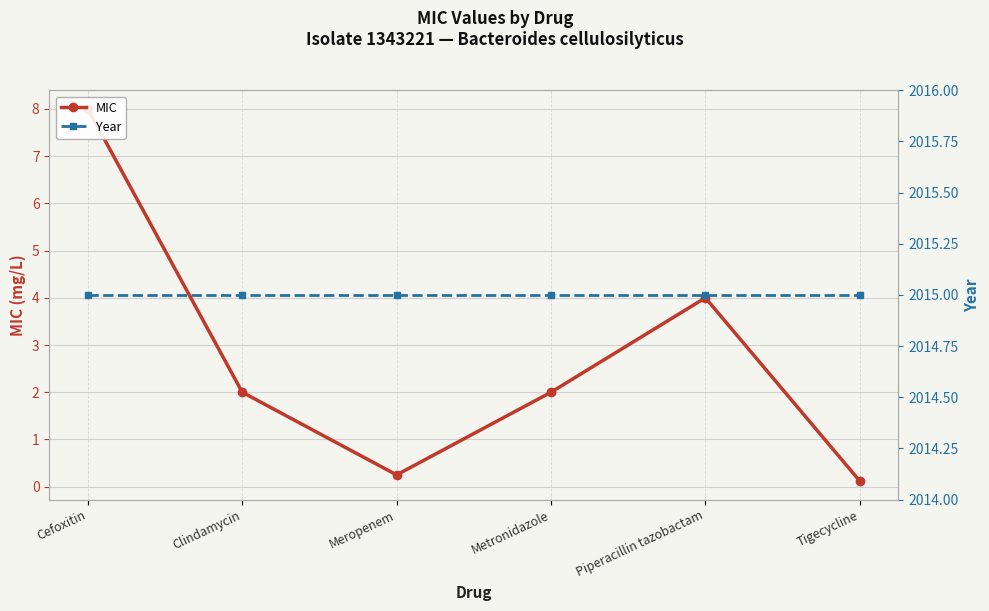

Which category has the highest value in the Year series?

Cefoxitin